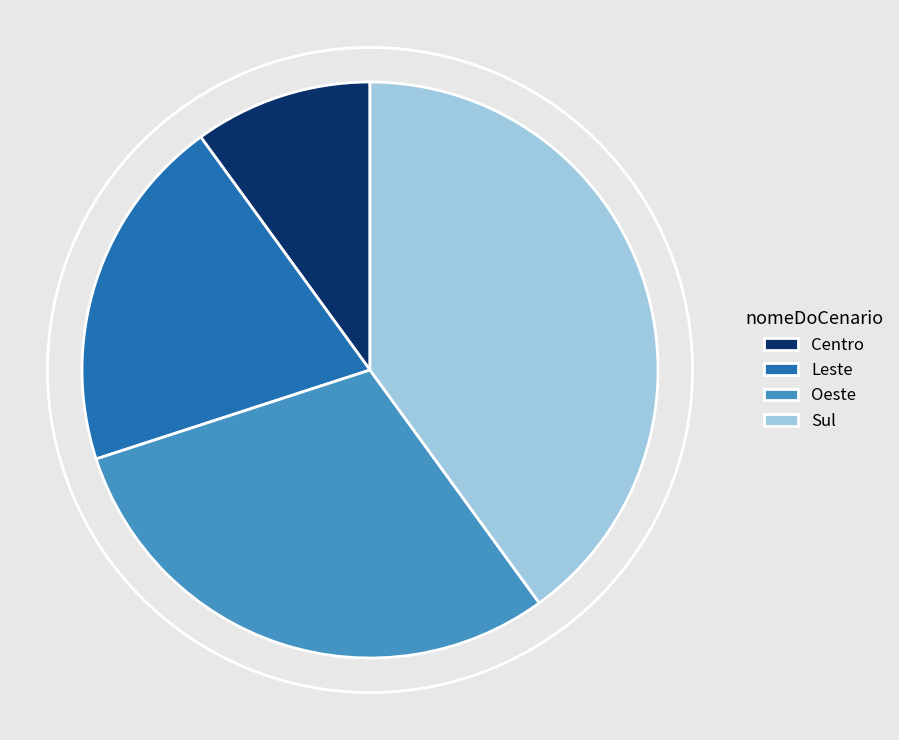

Count the number of slices in the pie.

4